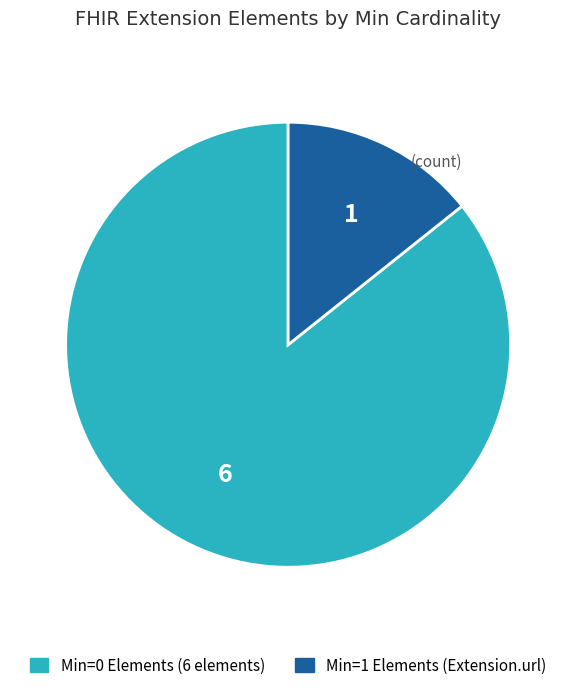

Count the number of slices in the pie.

2